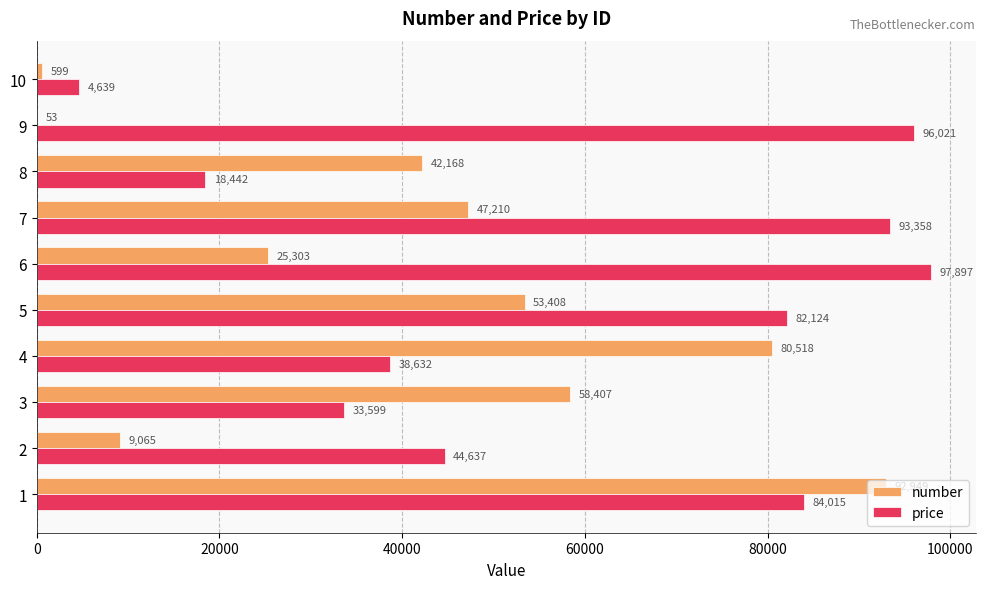

Which series has the largest range (max minus min)?

price